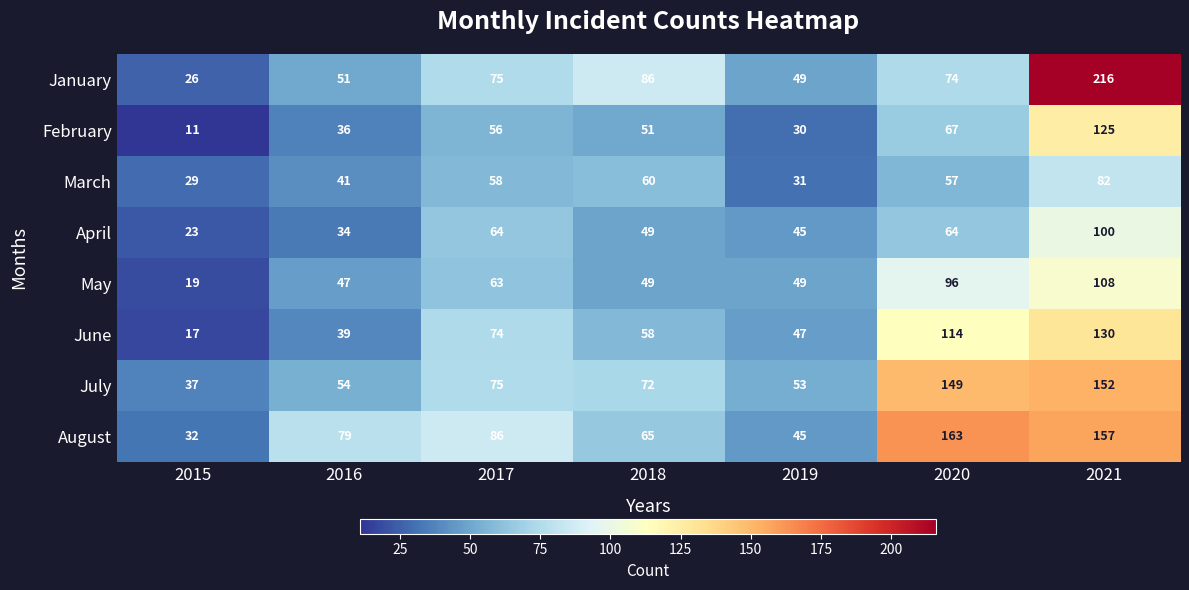

List the labels in order of July value, smallest first.

2015, 2019, 2016, 2018, 2017, 2020, 2021